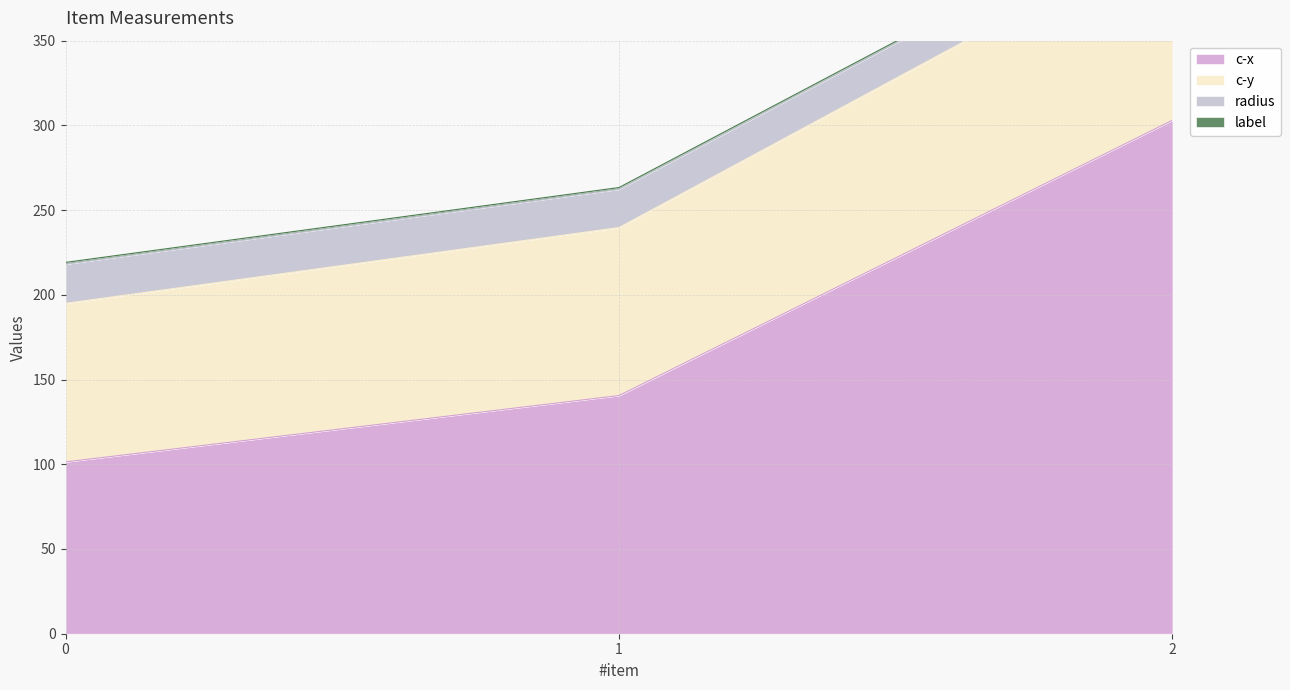

List the labels in order of c-x value, smallest first.

0, 1, 2